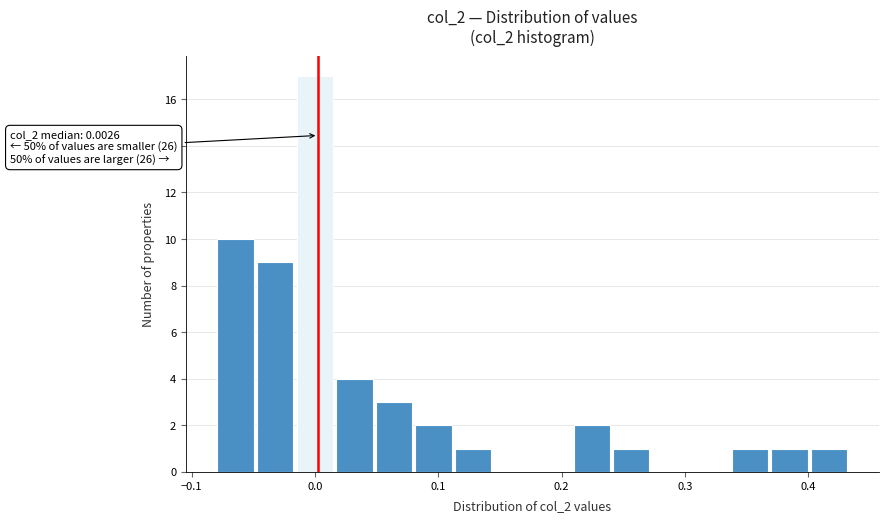

Read against the x-axis, roughly where is the centre of the tallest bar?

0.00